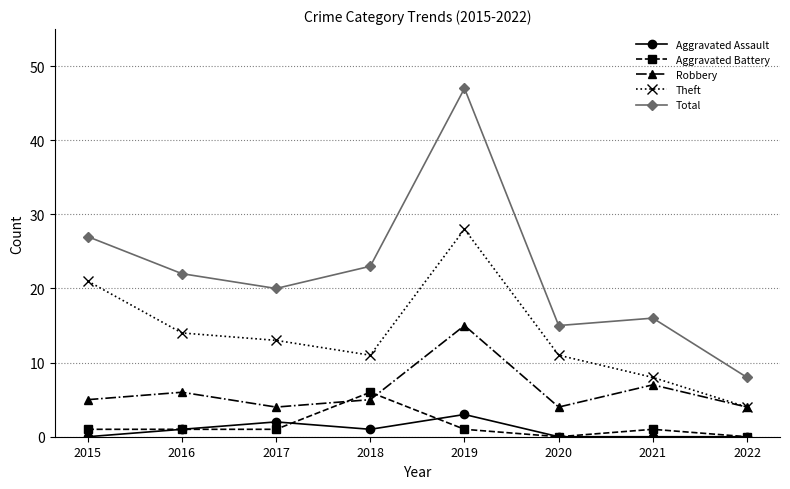

List the series in order of their peak value, highest first.

Total, Theft, Robbery, Aggravated Battery, Aggravated Assault